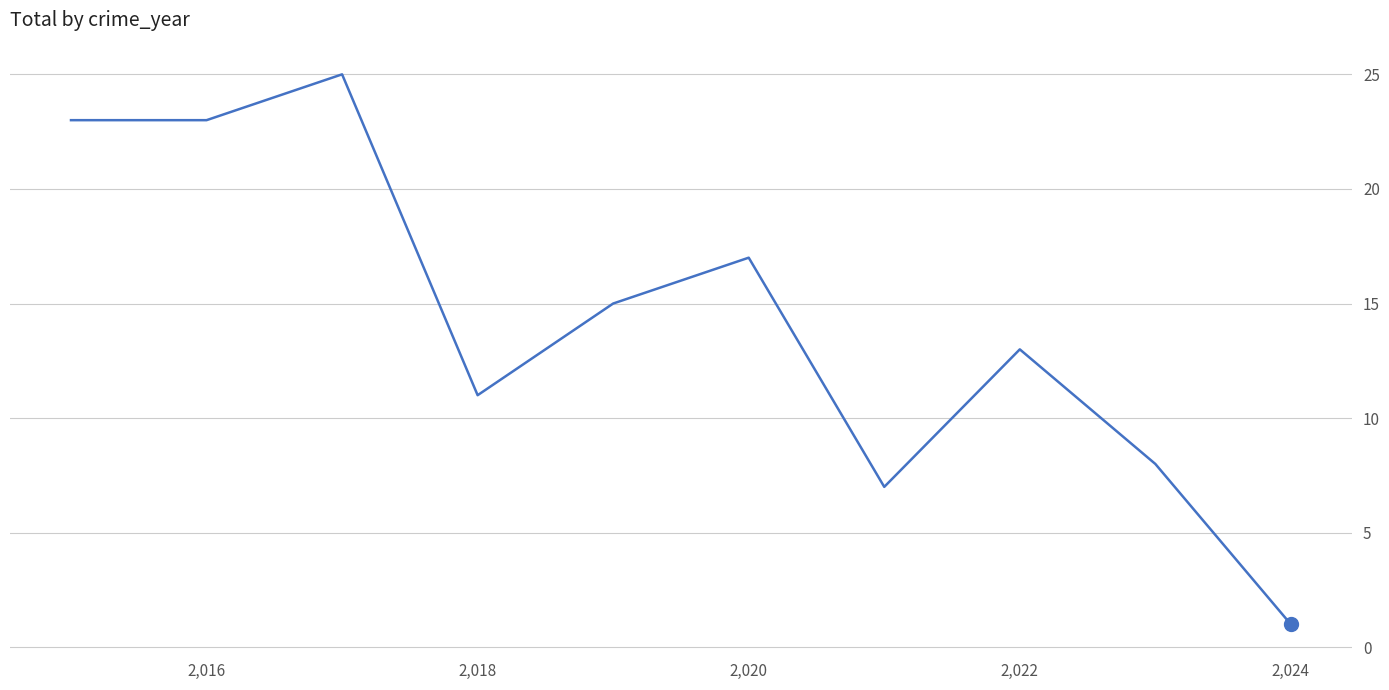

What is the minimum value shown in the chart?

1